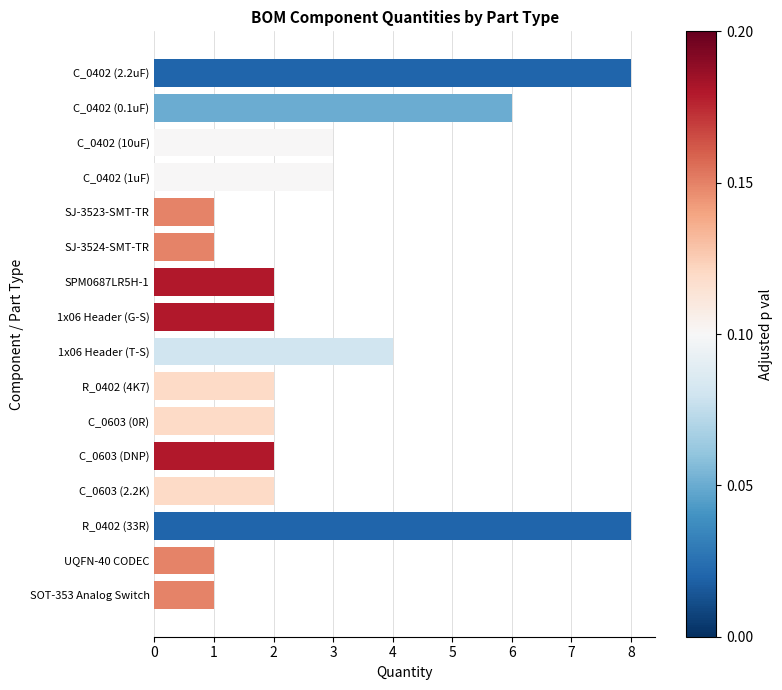

What is the sum of all values?

48